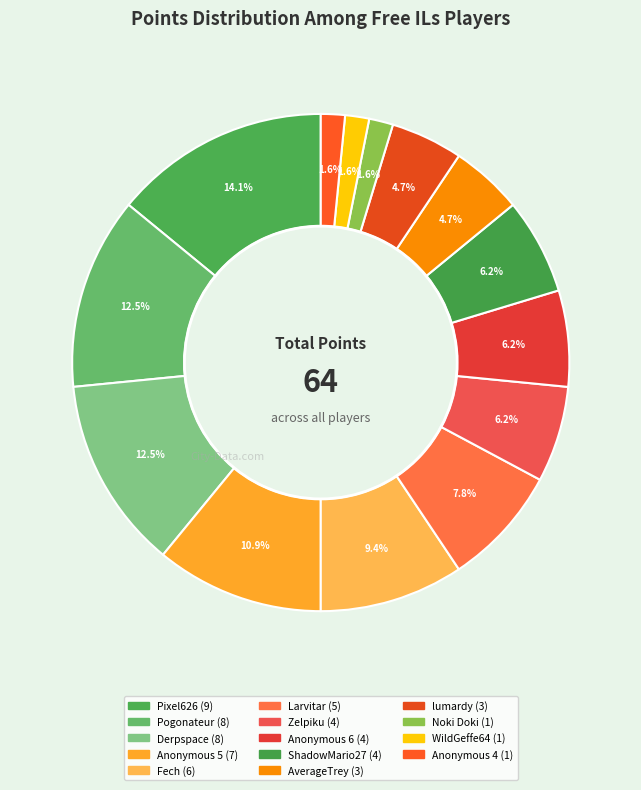

To the nearest percent, what percentage of the pie is ShadowMario27?

6%